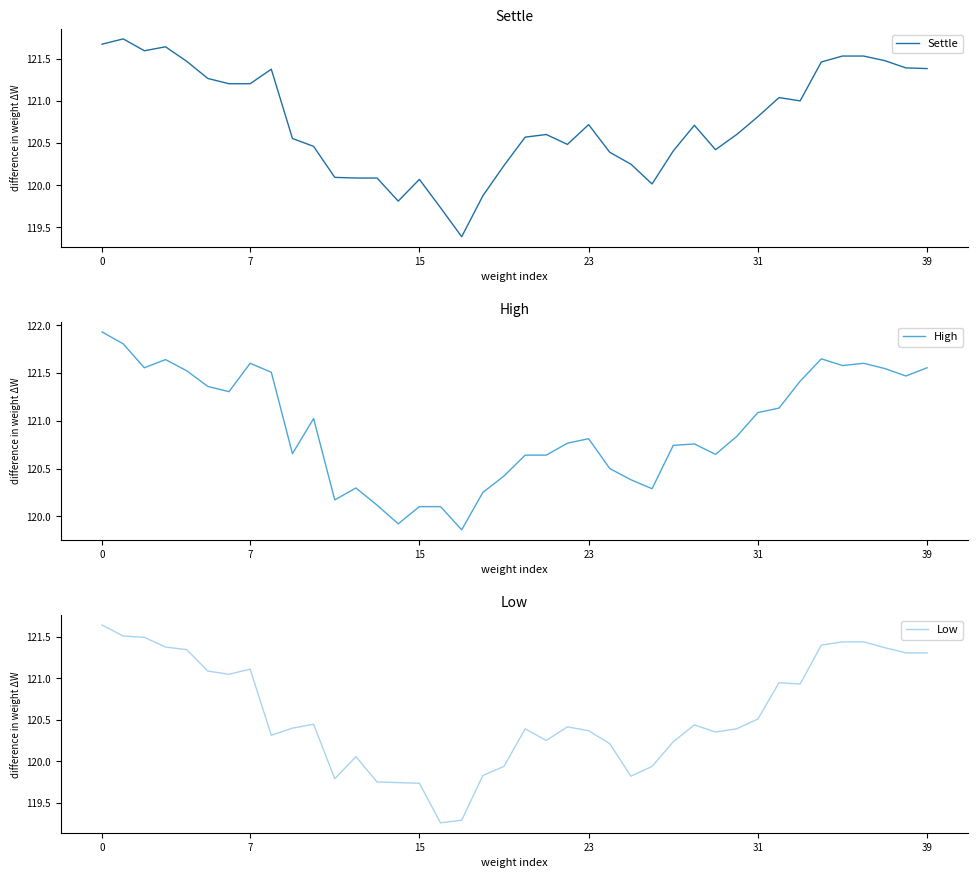

The value of Settle at 39 is 121.4. True or false?

True